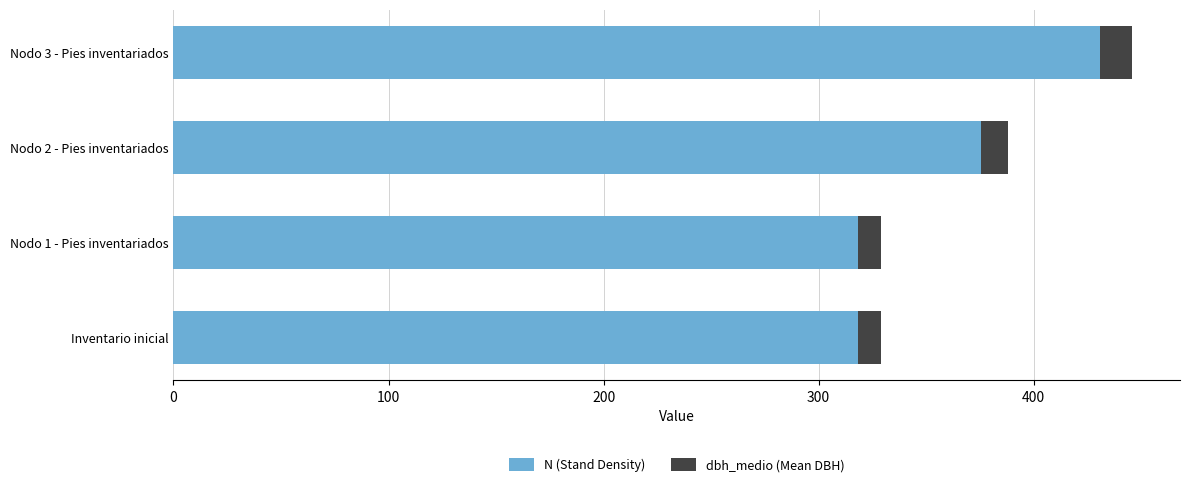

What is the lowest value of the N (Stand Density) series?

318.3